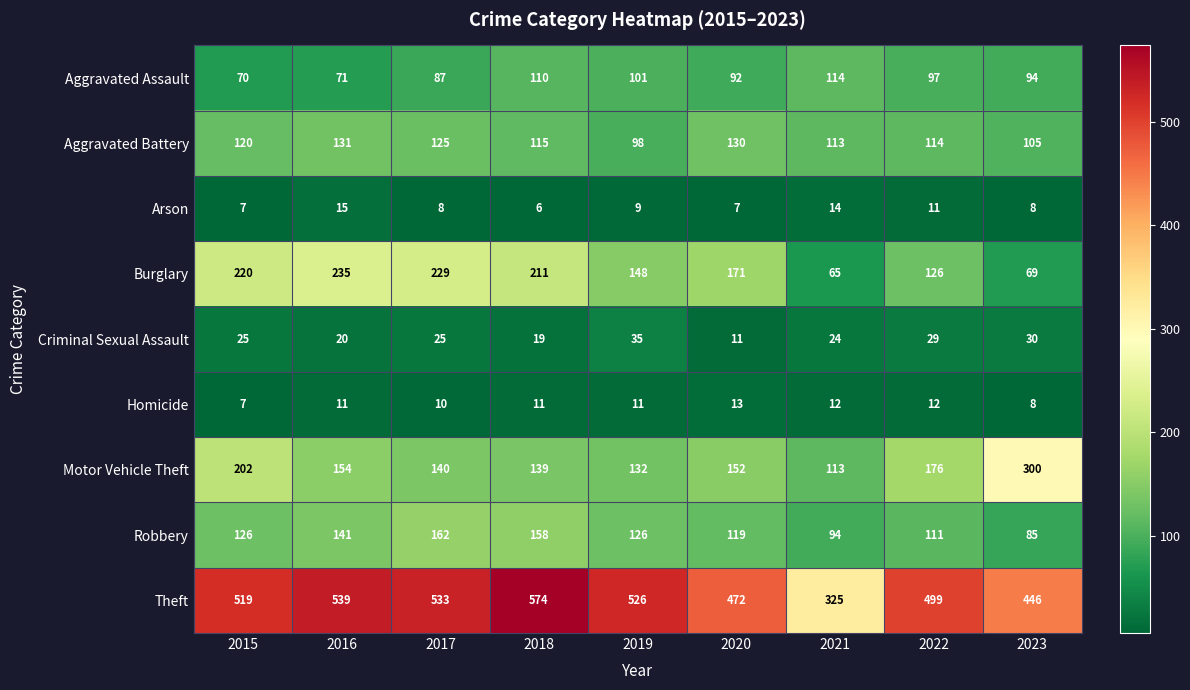

What is the total value across all series at 2021?

874